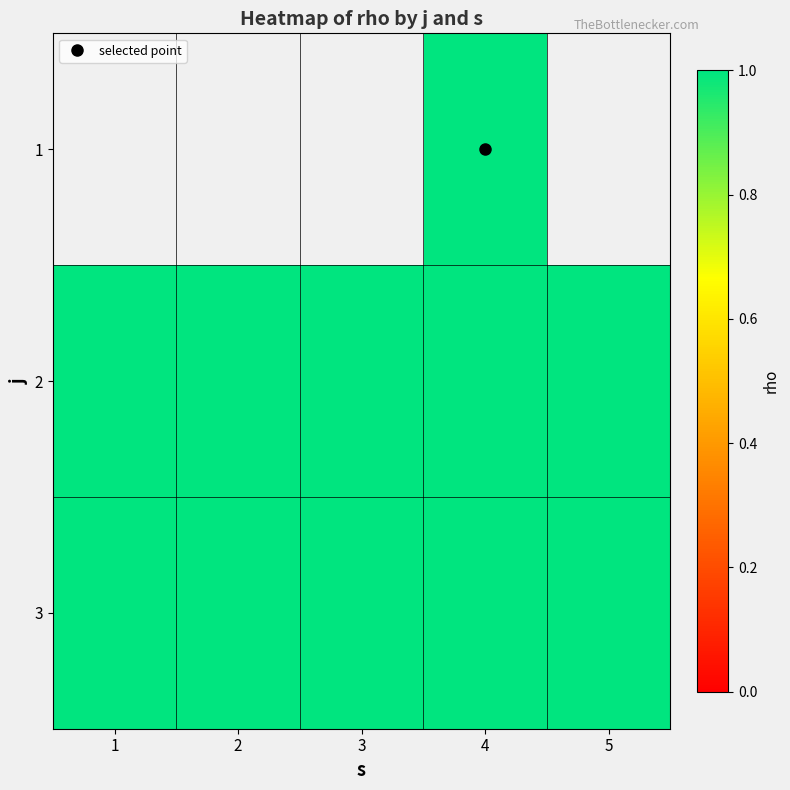

Count the number of categories in the chart.

5